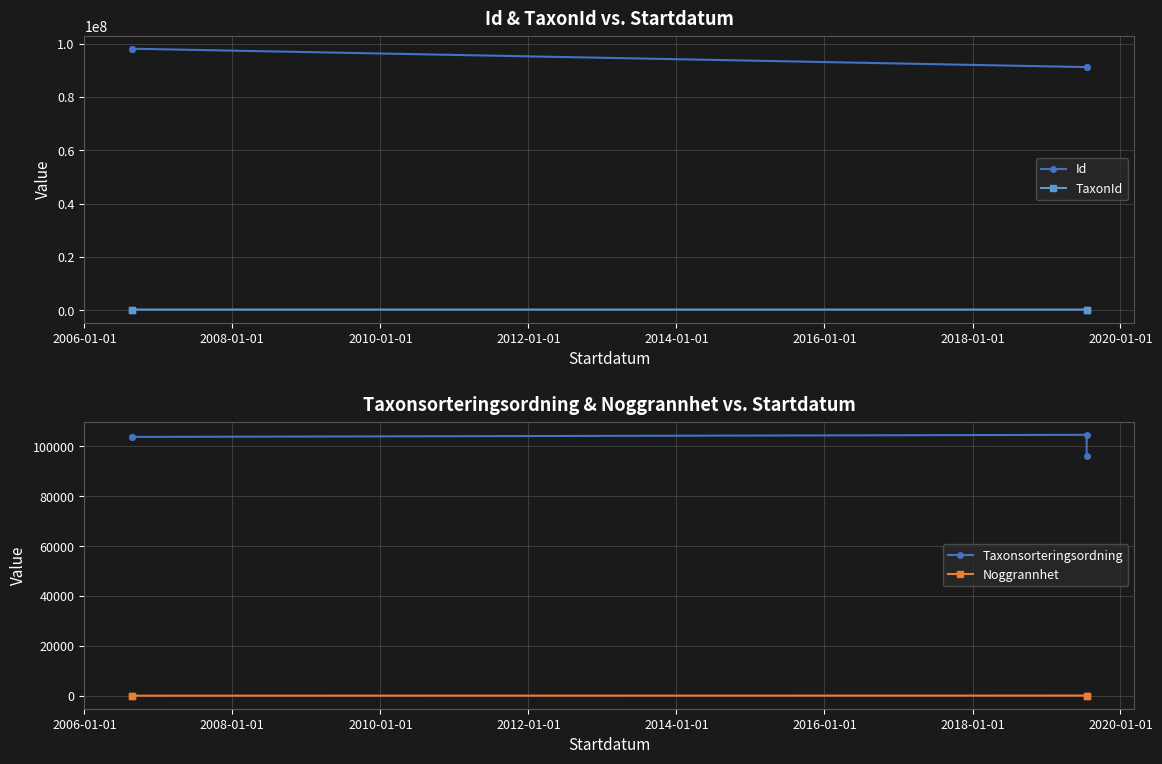

How many data points does each series have?

4